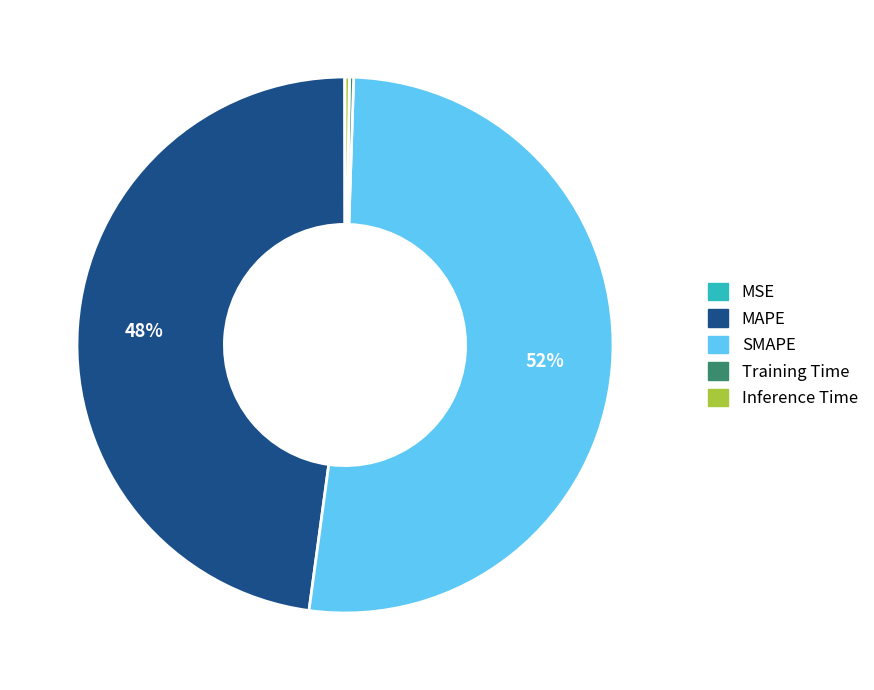

To the nearest percent, what is the difference between the largest and smallest slice percentages?

52%